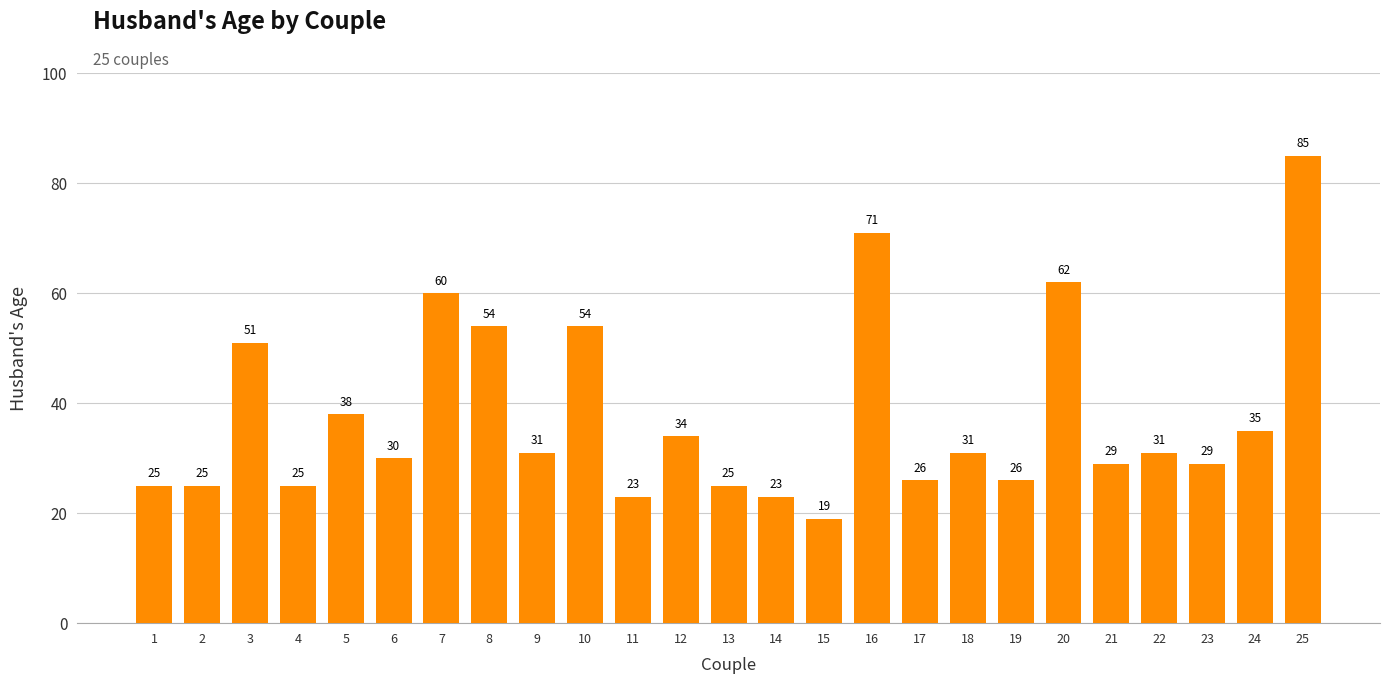

The value at 17 is 42. True or false?

False